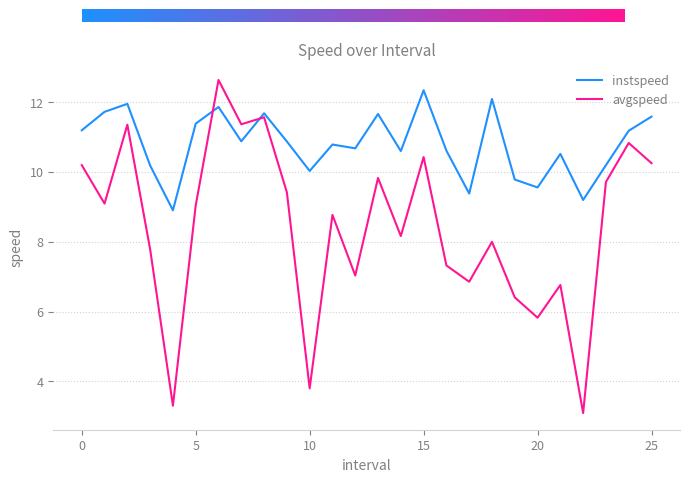

What are all the series names shown in the legend?

instspeed, avgspeed